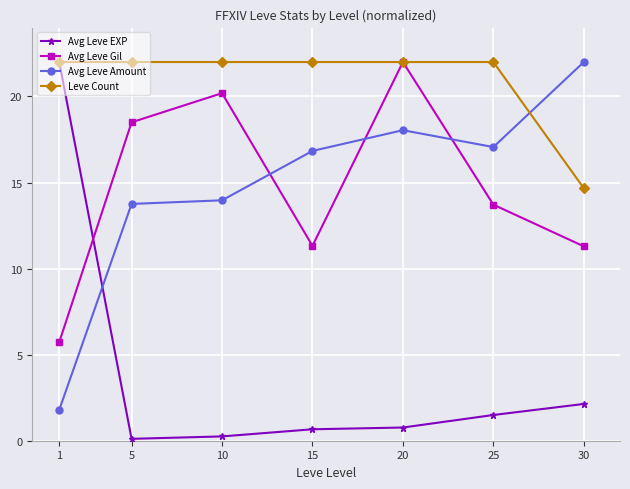

The Avg Leve Gil series shows 5.7 at 15. True or false?

False